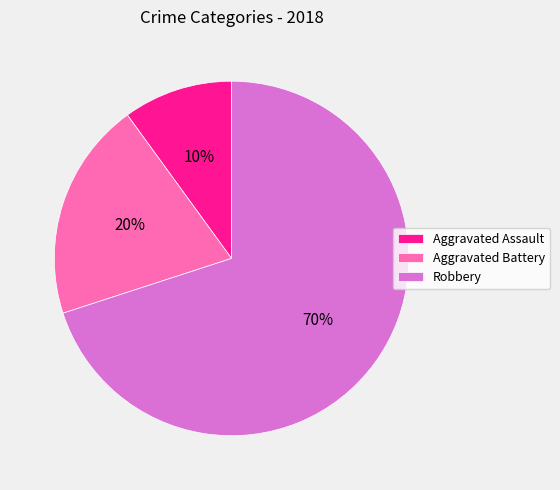

Which slice represents more than half of the pie?

Robbery